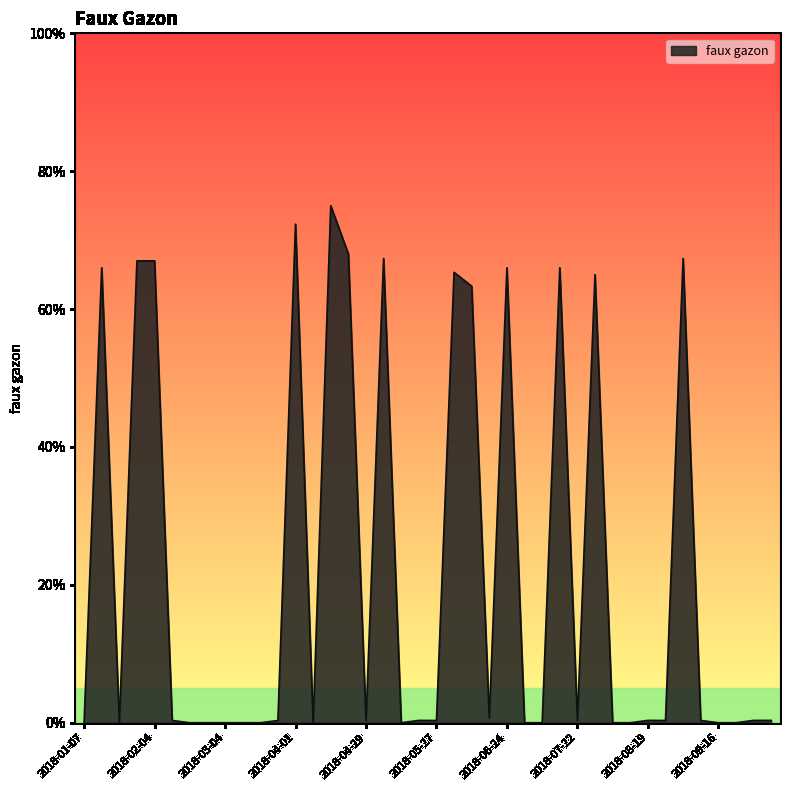

Reading left to right, what are all the values shown in this chart?

0.0	0.7	0.0	0.7	0.7	0.0	0.0	0.0	0.0	0.0	0.0	0.0	0.7	0.0	0.8	0.7	0.0	0.7	0.0	0.0	0.0	0.7	0.6	0.0	0.7	0.0	0.0	0.7	0.0	0.7	0.0	0.0	0.0	0.0	0.7	0.0	0.0	0.0	0.0	0.0